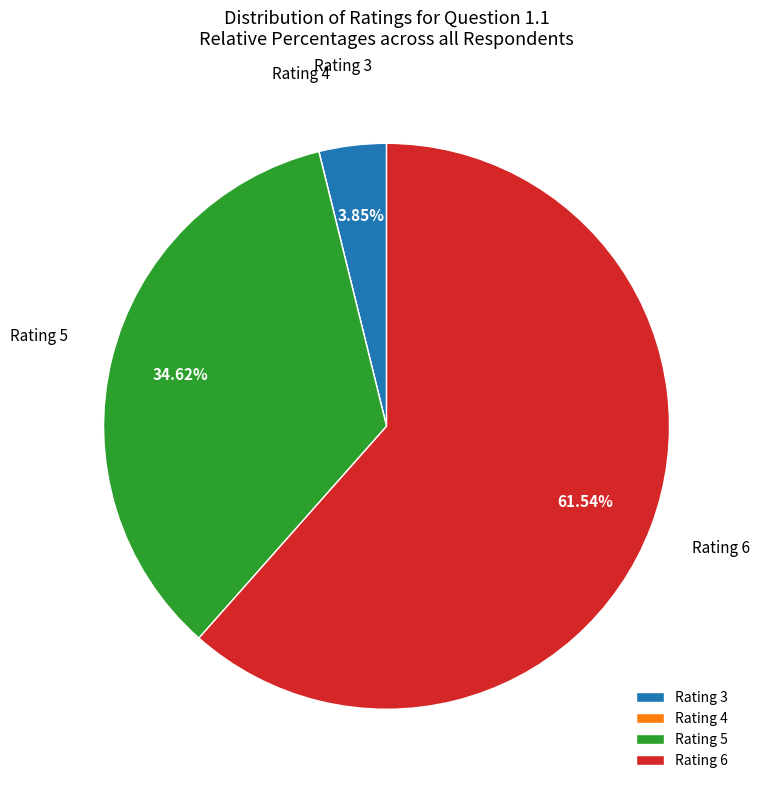

Is there any slice that represents more than half of the pie?

Yes